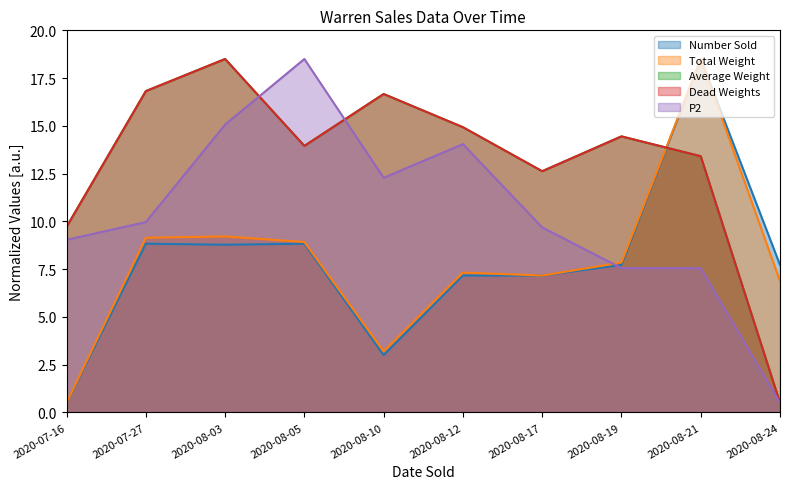

What is the total value across all series at 2020-08-05?

64.2